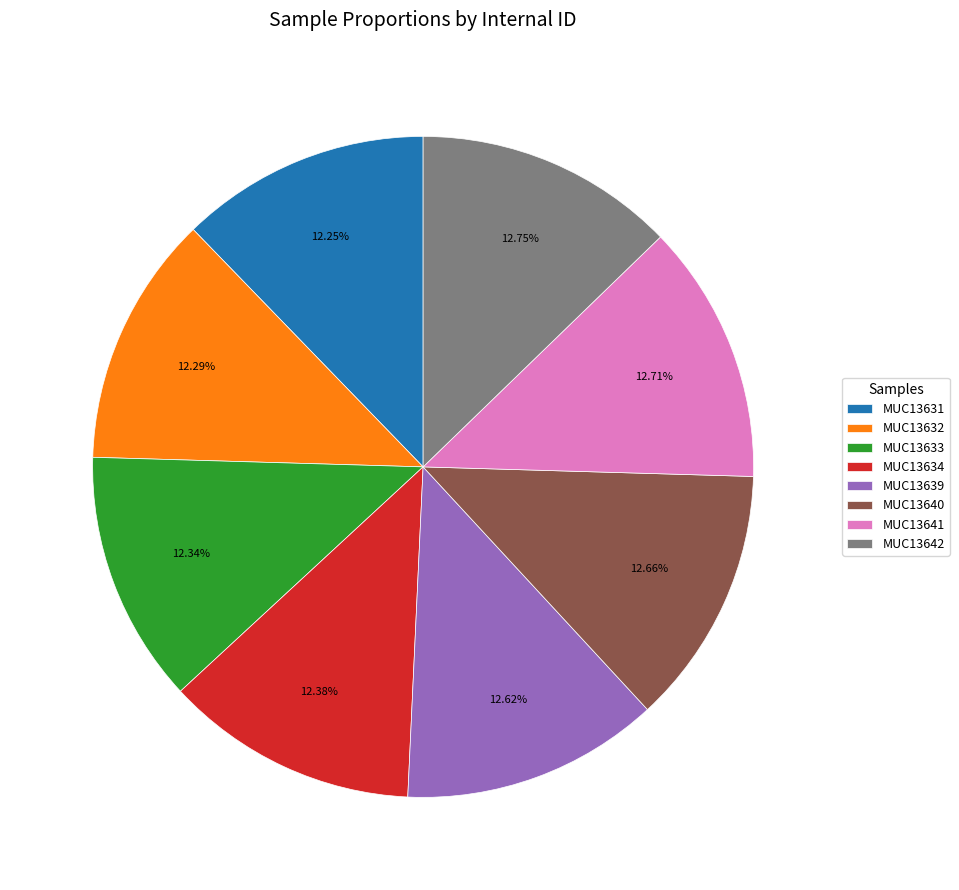

What is the ratio of the value at MUC13642 to the value at MUC13640?

1.0